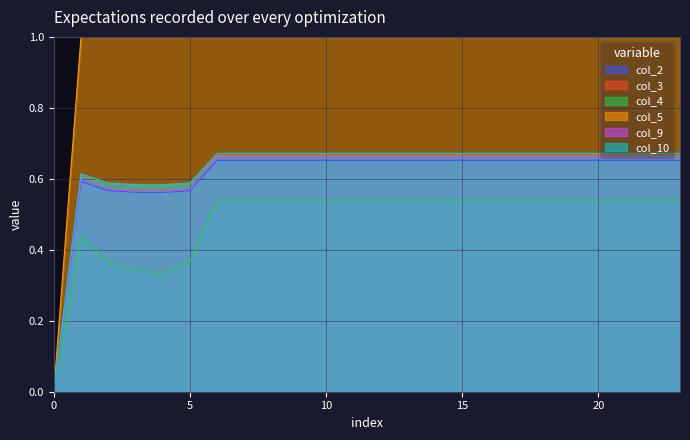

Reading left to right, extract all data points from this chart.

col_2: 0=0.0	1=0.6	2=0.6	3=0.6	4=0.6	5=0.6	6=0.7	7=0.7	8=0.7	9=0.7	10=0.7	11=0.7	12=0.7	13=0.7	14=0.7	15=0.7	16=0.7	17=0.7	18=0.7	19=0.7	20=0.7	21=0.7	22=0.7	23=0.7
col_3: 0=0.0	1=0.6	2=0.6	3=0.6	4=0.6	5=0.6	6=0.7	7=0.7	8=0.7	9=0.7	10=0.7	11=0.7	12=0.7	13=0.7	14=0.7	15=0.7	16=0.7	17=0.7	18=0.7	19=0.7	20=0.7	21=0.7	22=0.7	23=0.7
col_4: 0=0.0	1=0.4	2=0.4	3=0.3	4=0.3	5=0.4	6=0.5	7=0.5	8=0.5	9=0.5	10=0.5	11=0.5	12=0.5	13=0.5	14=0.5	15=0.5	16=0.5	17=0.5	18=0.5	19=0.5	20=0.5	21=0.5	22=0.5	23=0.5
col_5: 0=0.0	1=1.0	2=1.0	3=1.0	4=1.0	5=1.0	6=1.0	7=1.0	8=1.0	9=1.0	10=1.0	11=1.0	12=1.0	13=1.0	14=1.0	15=1.0	16=1.0	17=1.0	18=1.0	19=1.0	20=1.0	21=1.0	22=1.0	23=1.0
col_9: 0=0.0	1=0.6	2=0.6	3=0.6	4=0.6	5=0.6	6=0.7	7=0.7	8=0.7	9=0.7	10=0.7	11=0.7	12=0.7	13=0.7	14=0.7	15=0.7	16=0.7	17=0.7	18=0.7	19=0.7	20=0.7	21=0.7	22=0.7	23=0.7
col_10: 0=0.0	1=0.6	2=0.6	3=0.6	4=0.6	5=0.6	6=0.7	7=0.7	8=0.7	9=0.7	10=0.7	11=0.7	12=0.7	13=0.7	14=0.7	15=0.7	16=0.7	17=0.7	18=0.7	19=0.7	20=0.7	21=0.7	22=0.7	23=0.7